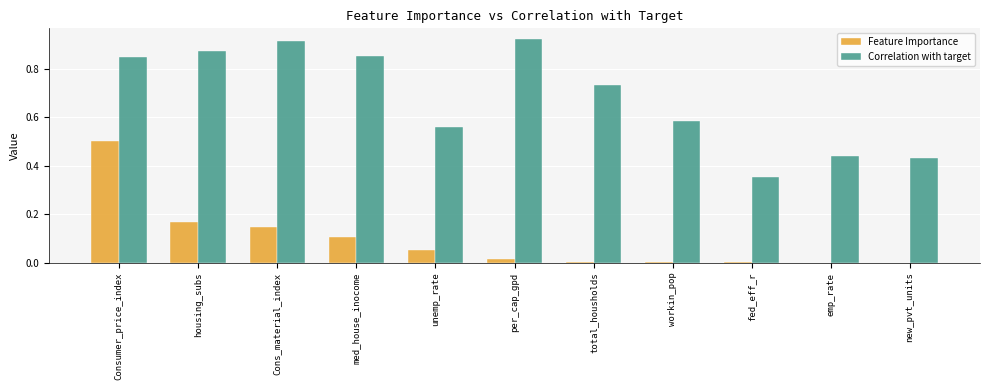

What is the maximum value for Feature Importance?

0.5